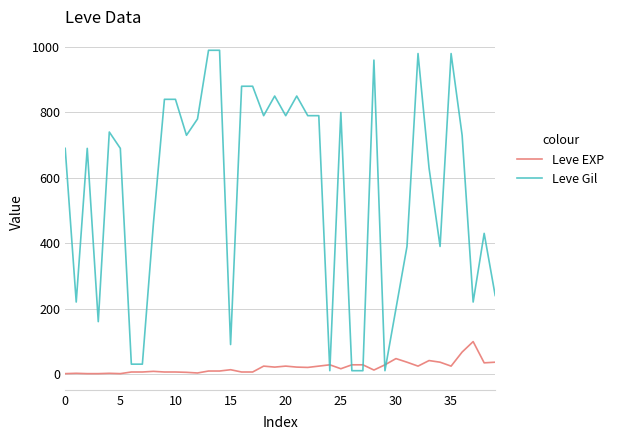

Does the chart display data point markers on the line(s)?

No